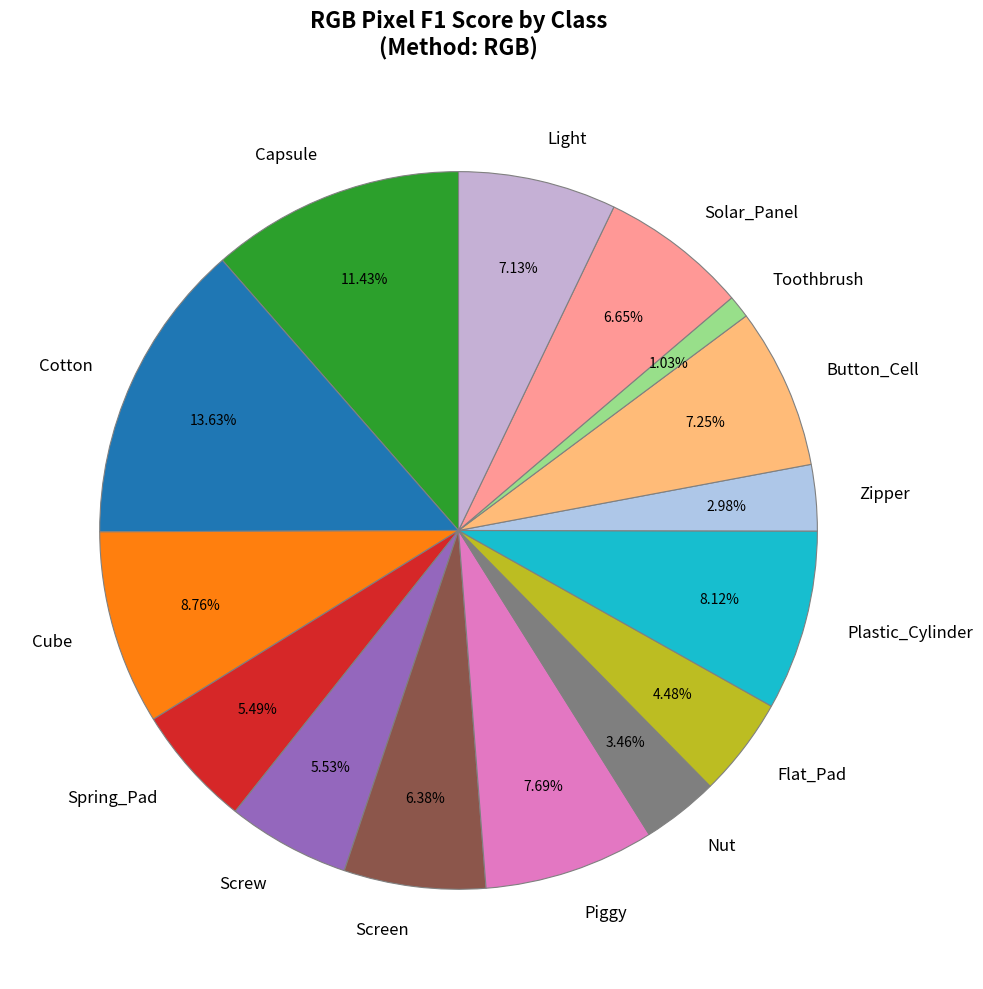

Between Screen and Cotton, which is larger?

Cotton